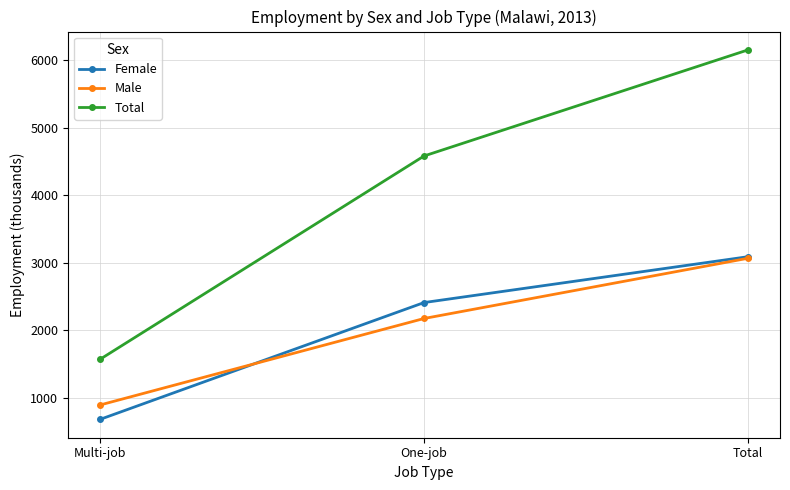

The Male series shows 3065.5 at Total. True or false?

True